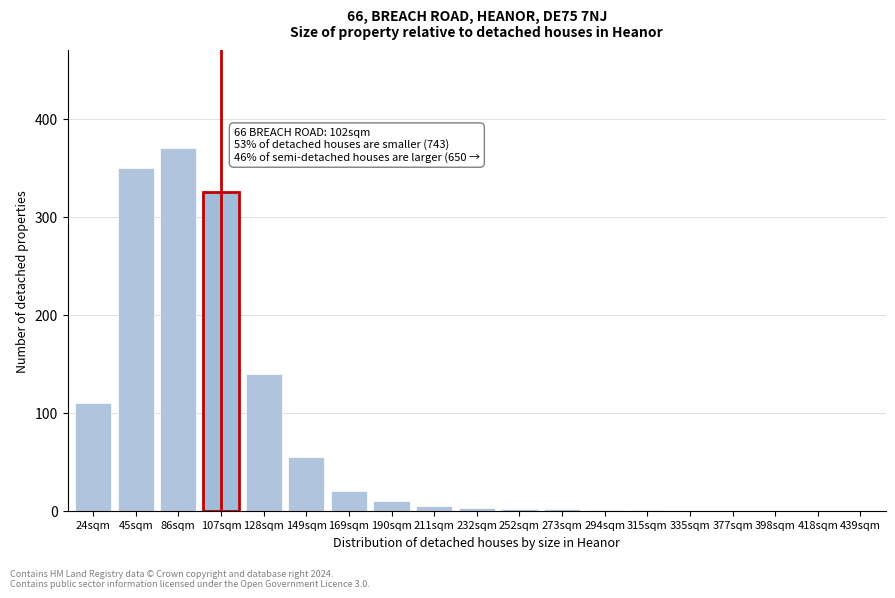

What is the sum of all values?

1394